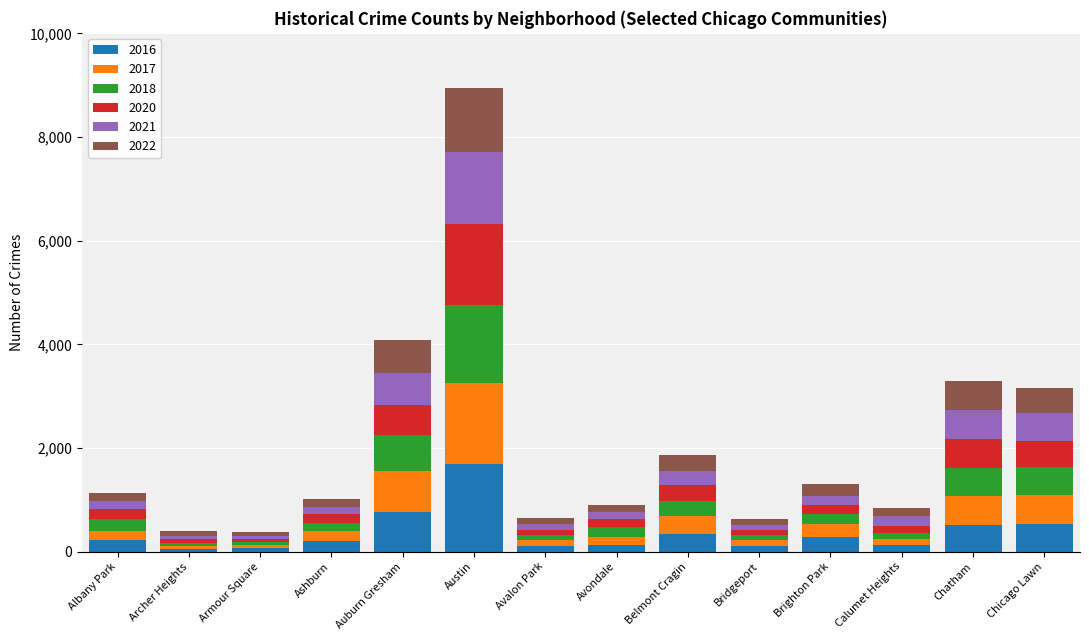

At which category is the sum across all series the highest?

Austin